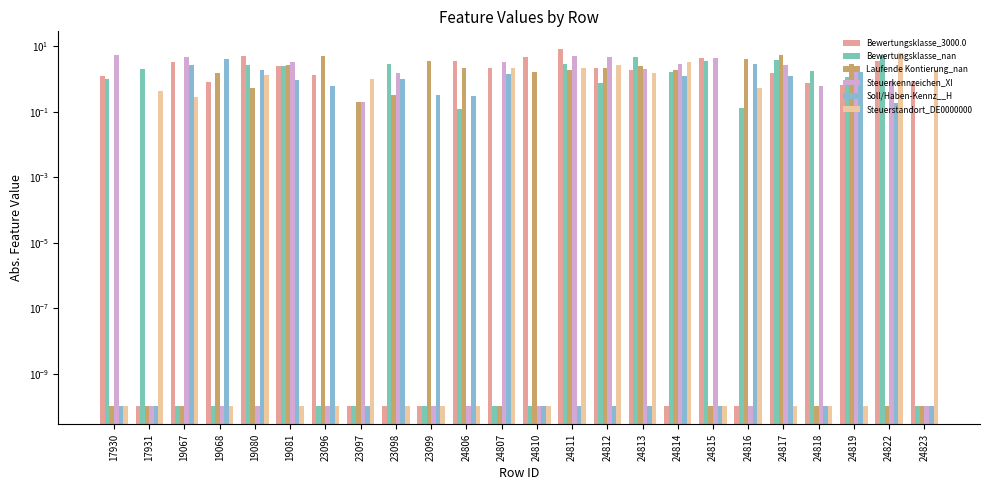

What is the value of the Soll/Haben-Kennz__H bar at the 6th from the left?

1.0